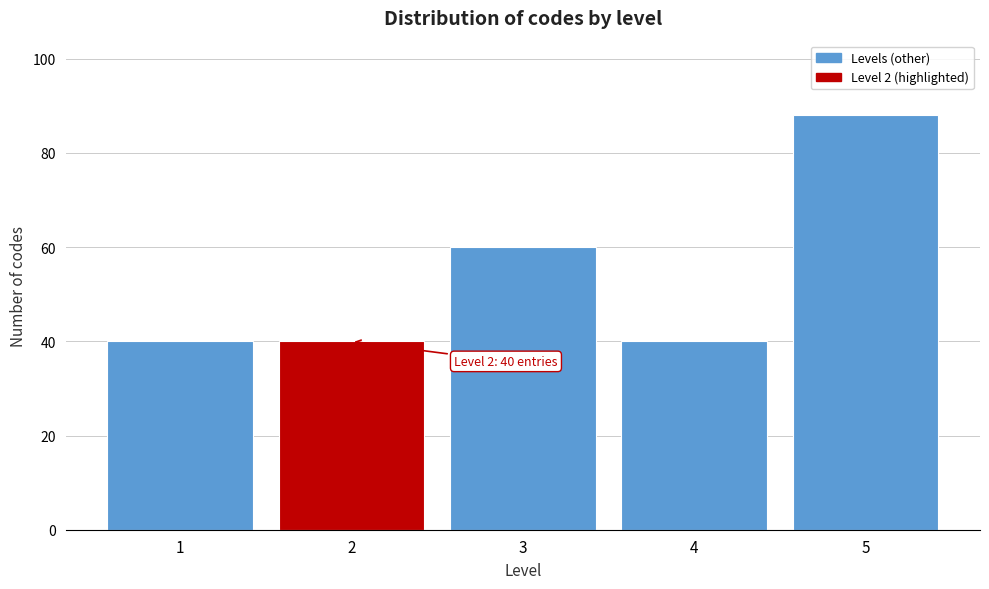

Reading right to left, what are all the values shown in this chart?

5=88	4=40	3=60	2=40	1=40